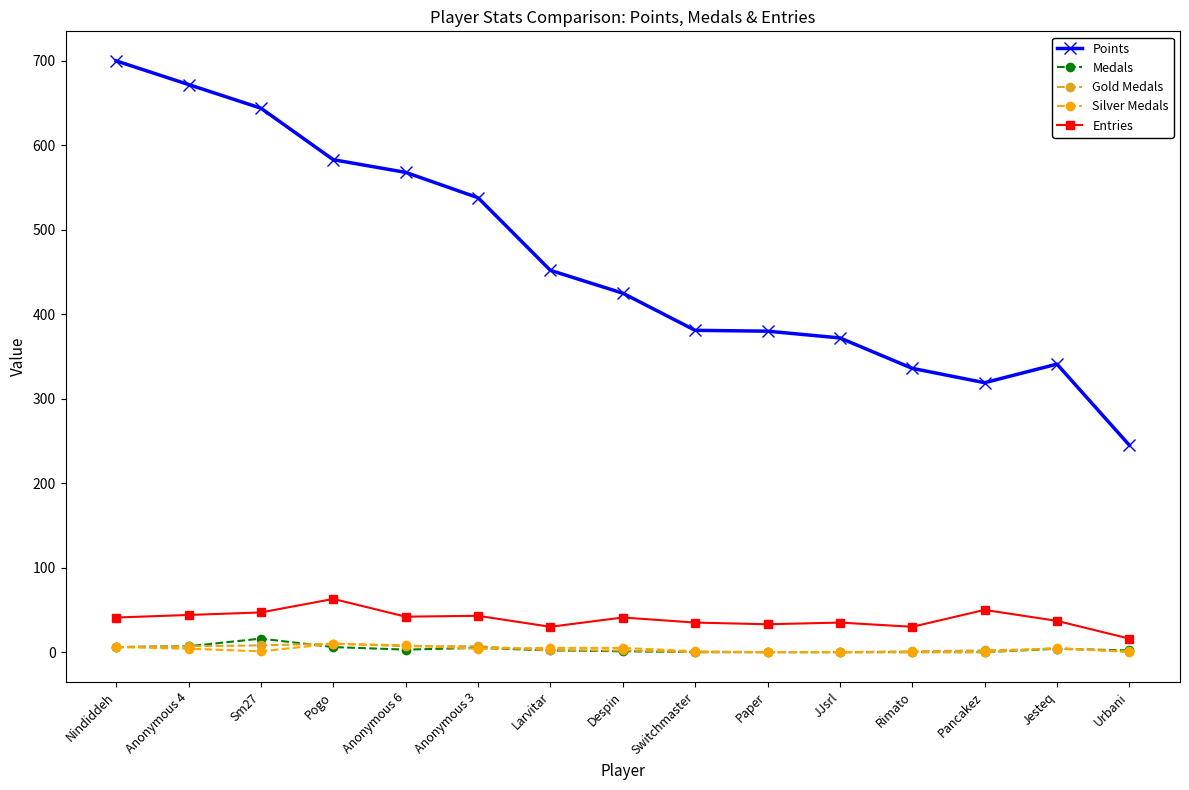

What is the label of the 6th point from the right?

Paper